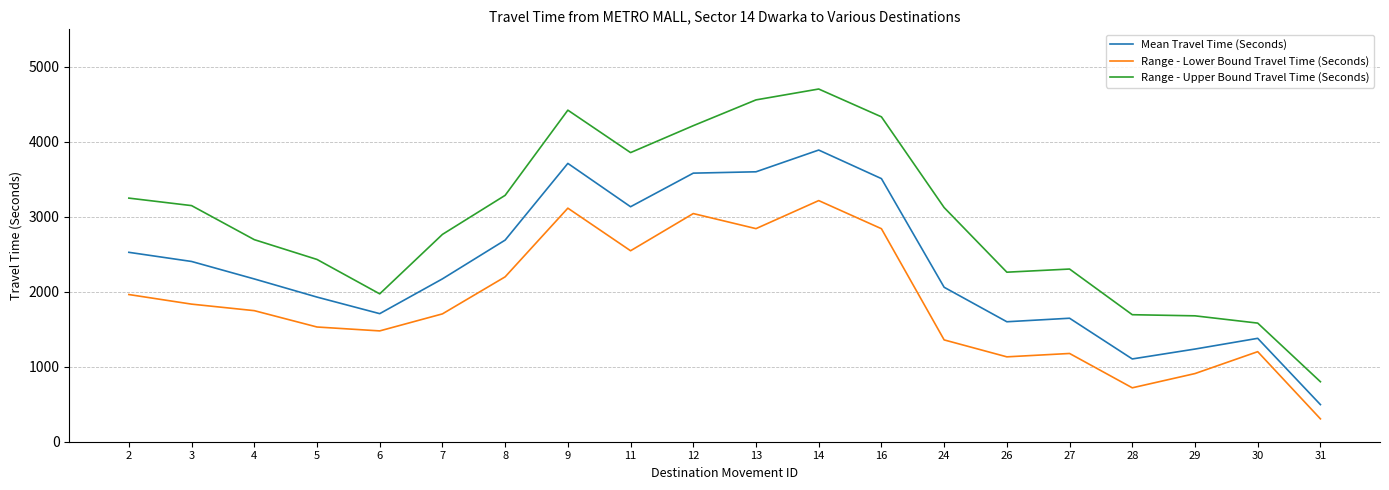

Which series changed the most between 26 and 31?

Range - Upper Bound Travel Time (Seconds)